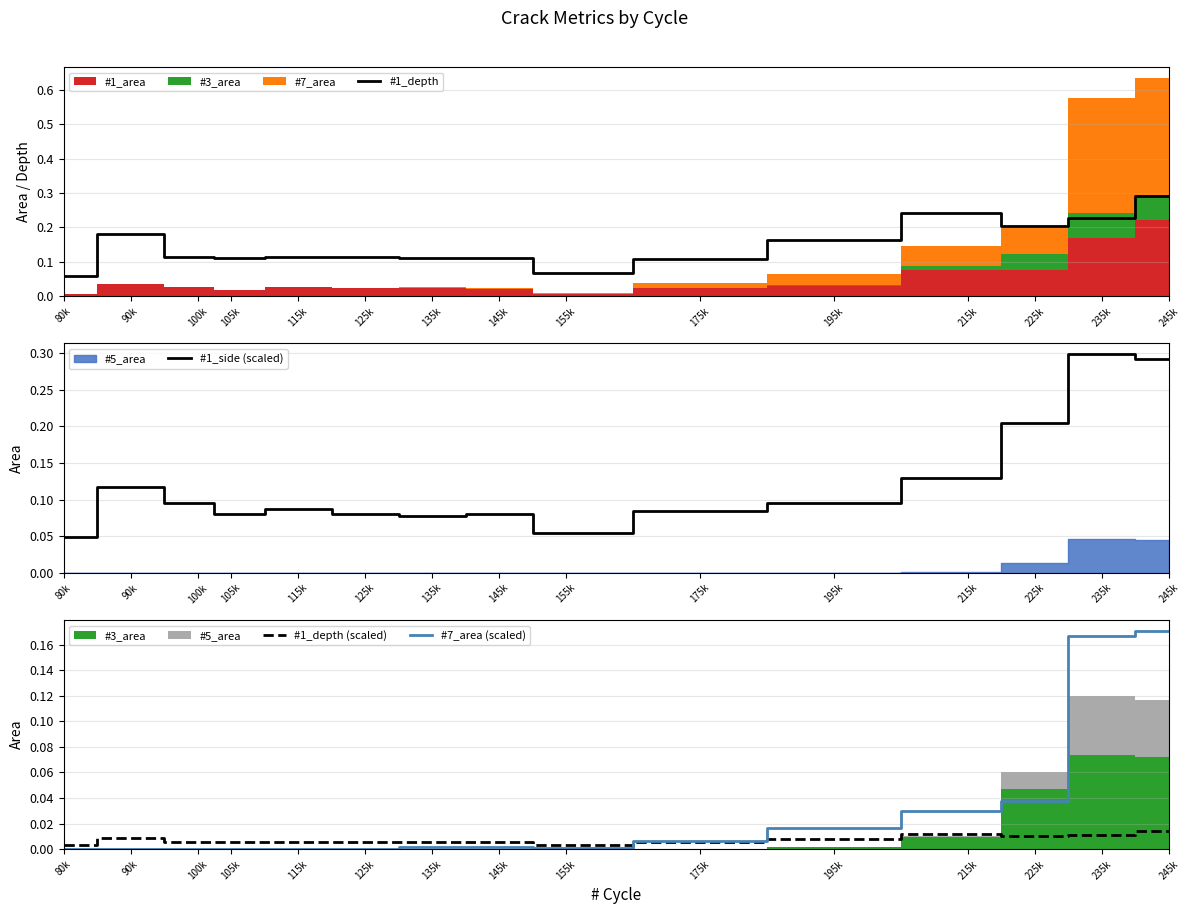

True or false: #7_area (scaled) has a value of 0.0 at 125k.

True